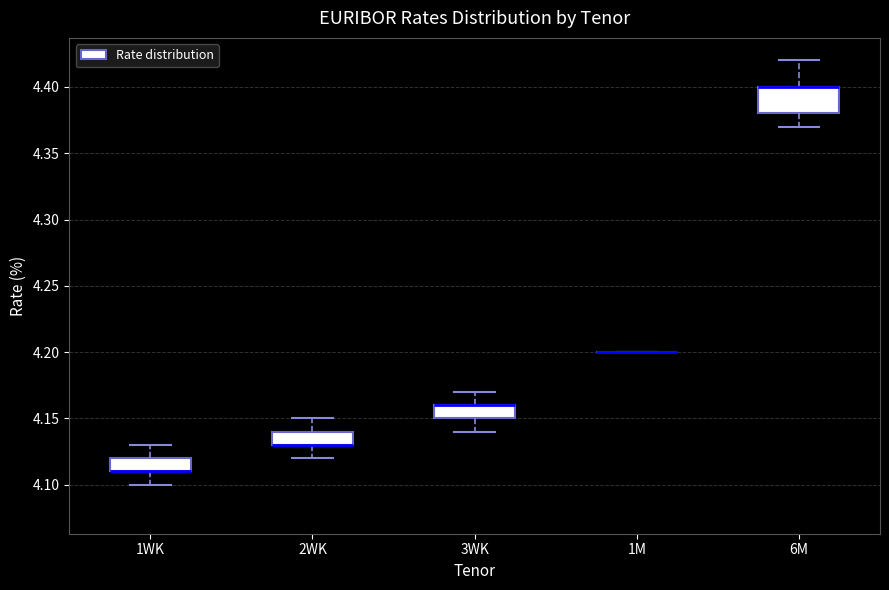

Reading left to right, transcribe this box plot: for each box, give where its median line is, the range the box spans, and where its two whiskers end, as read against the y-axis. The values are not printed on the chart, so give them approximately, as read against the axis.

1WK: median 4.11 (drawn on the box's lower edge), box 4.11 to 4.12, whiskers 4.10 to 4.13
2WK: median 4.13 (drawn on the box's lower edge), box 4.13 to 4.14, whiskers 4.12 to 4.15
3WK: median 4.16 (drawn on the box's upper edge), box 4.15 to 4.16, whiskers 4.14 to 4.17
1M: box collapsed to a line at 4.20, whiskers 4.20 to 4.20
6M: median 4.40 (drawn on the box's upper edge), box 4.38 to 4.40, whiskers 4.37 to 4.42